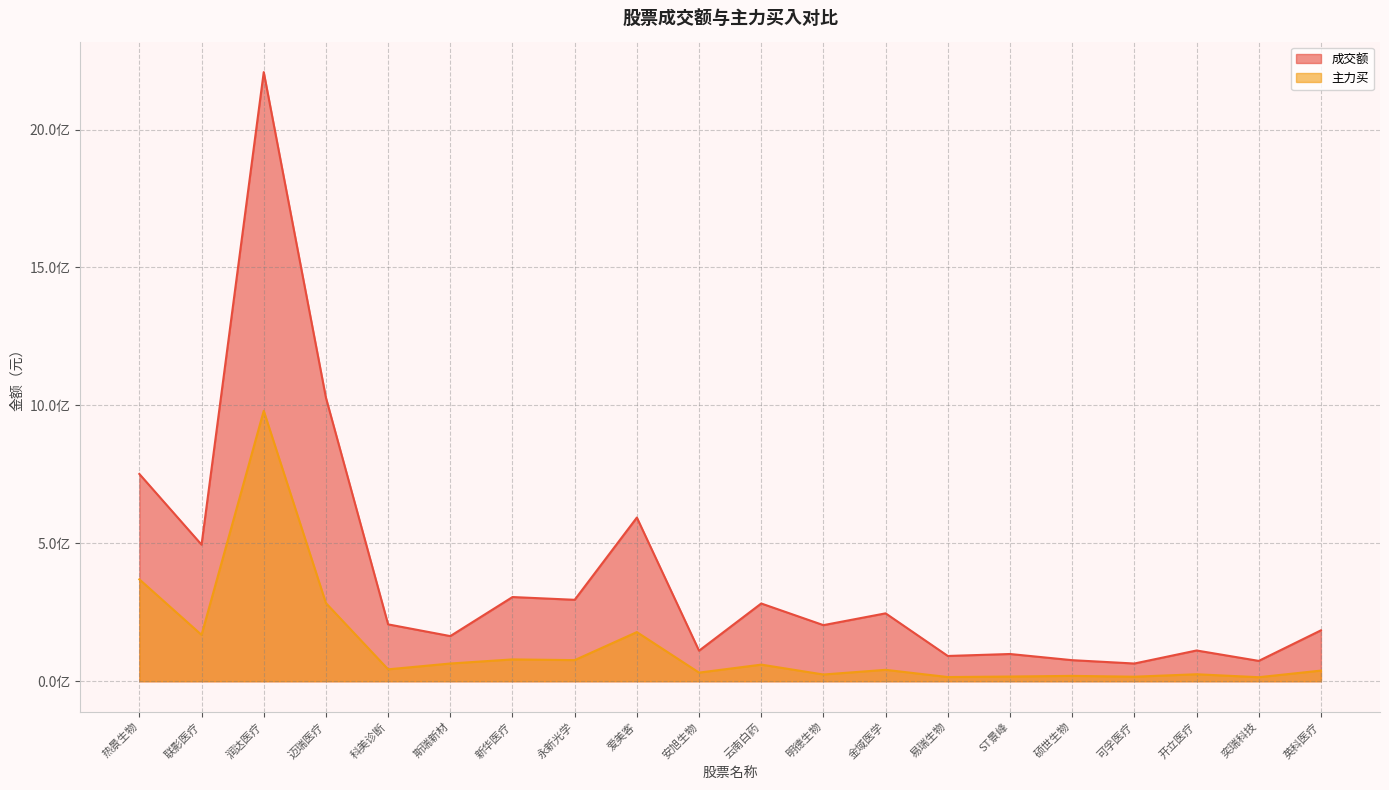

True or false: 成交额 and 主力买 intersect in this chart.

False